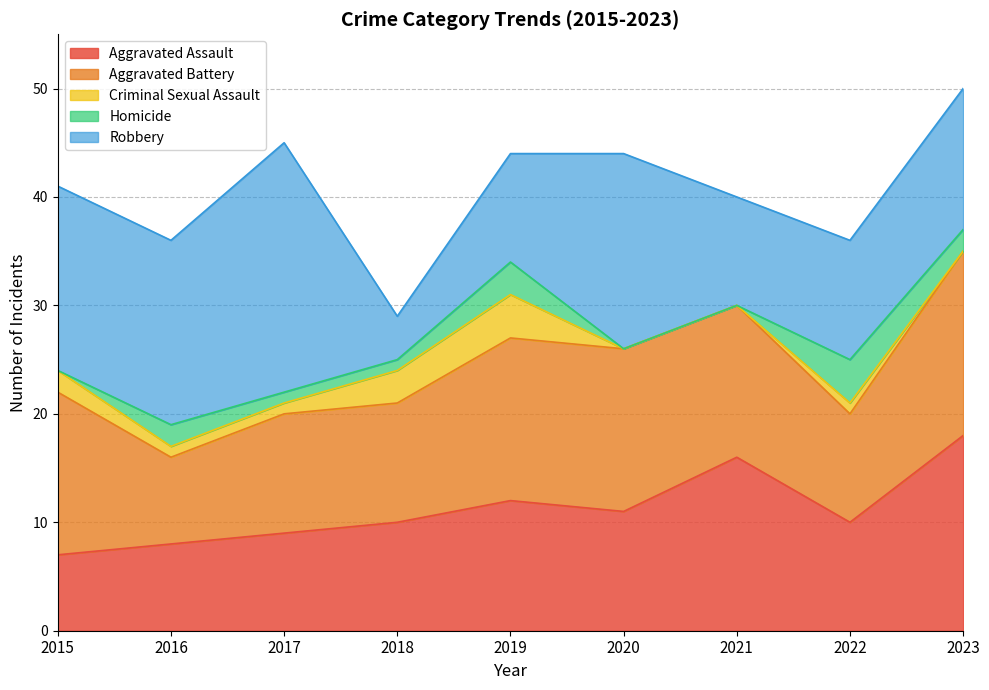

The value of Robbery at 2020 is 18. True or false?

True